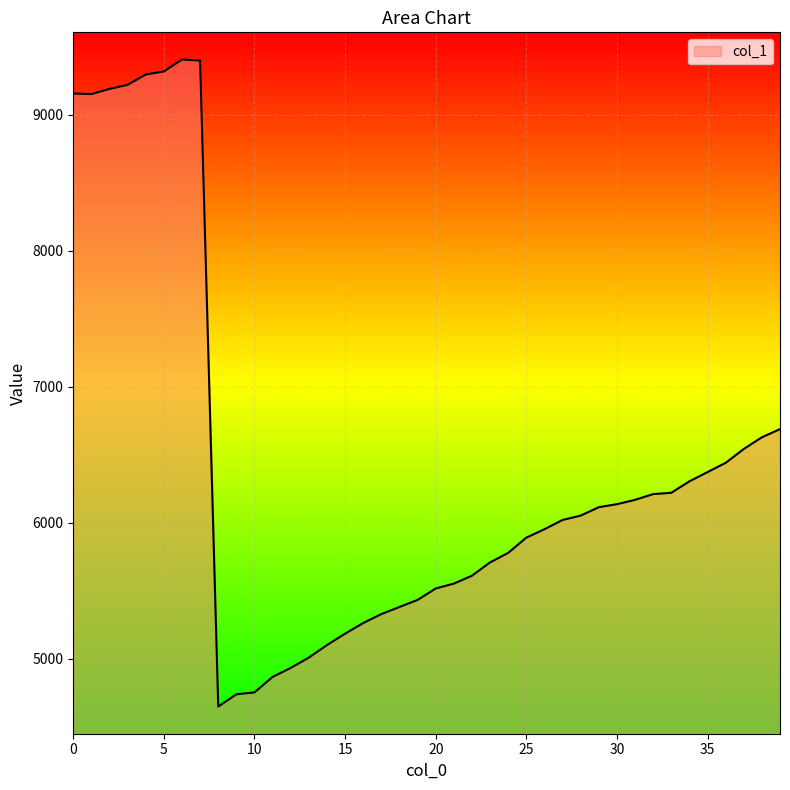

What is the difference between the maximum and minimum values?

4758